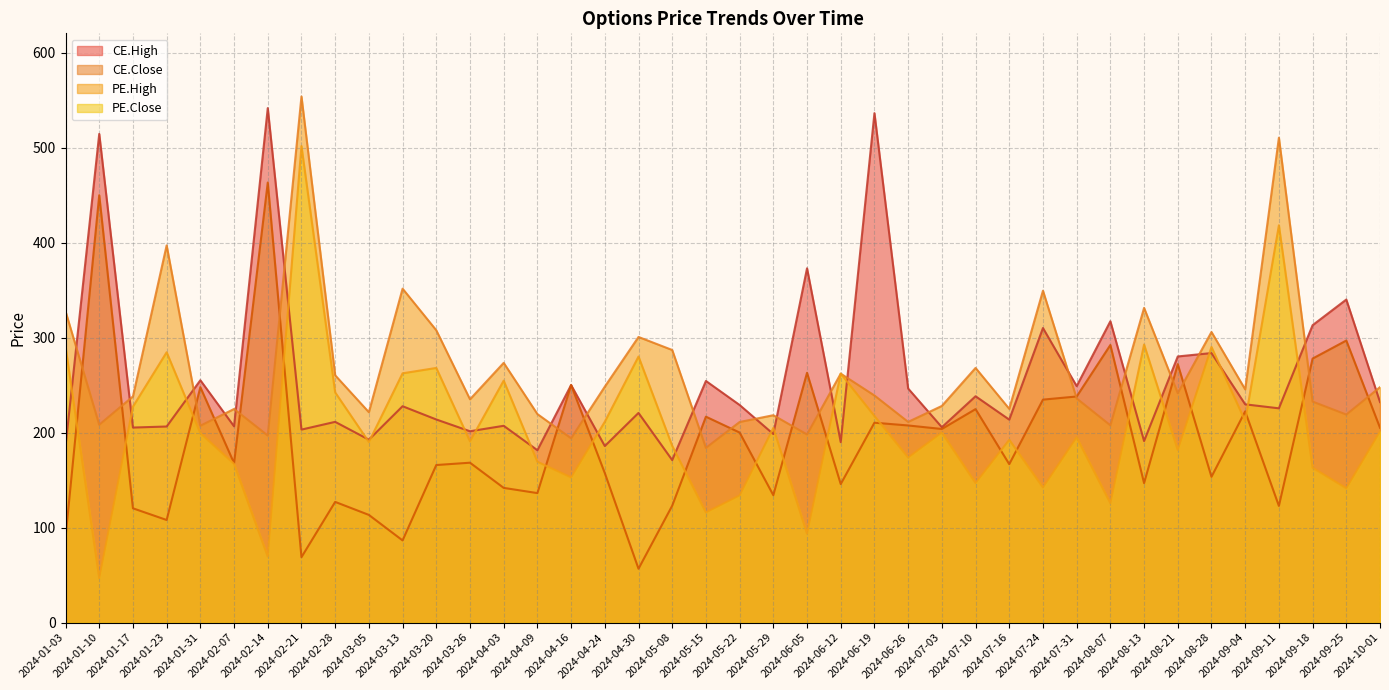

What is the sum of the CE.Close values at 2024-03-05 and 2024-05-08?

236.3